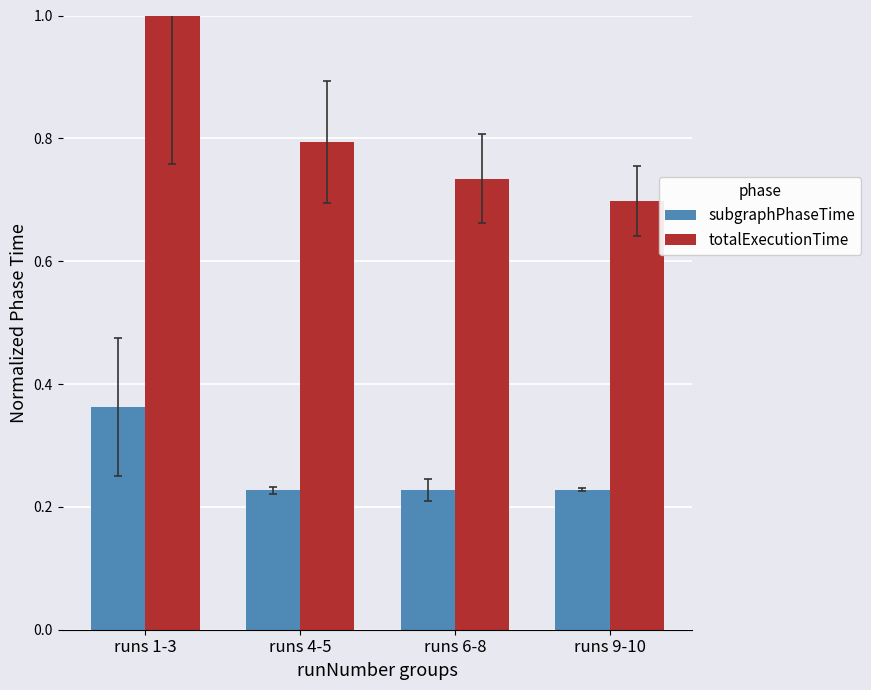

At runs 6-8, list the series in order from largest to smallest.

totalExecutionTime, subgraphPhaseTime